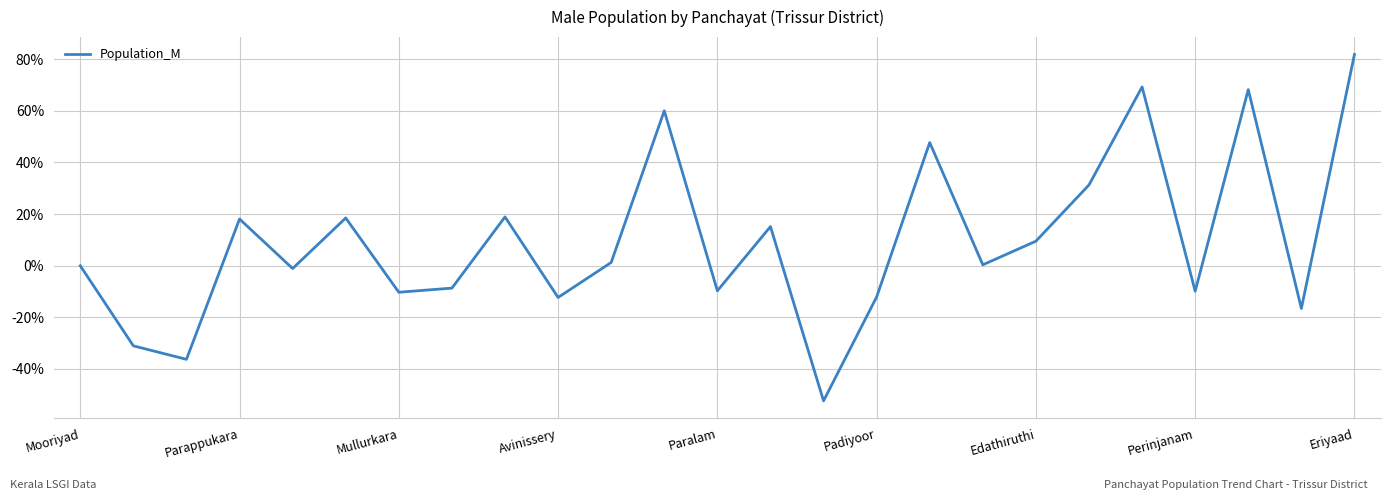

What is the minimum value shown in the chart?

-52.4